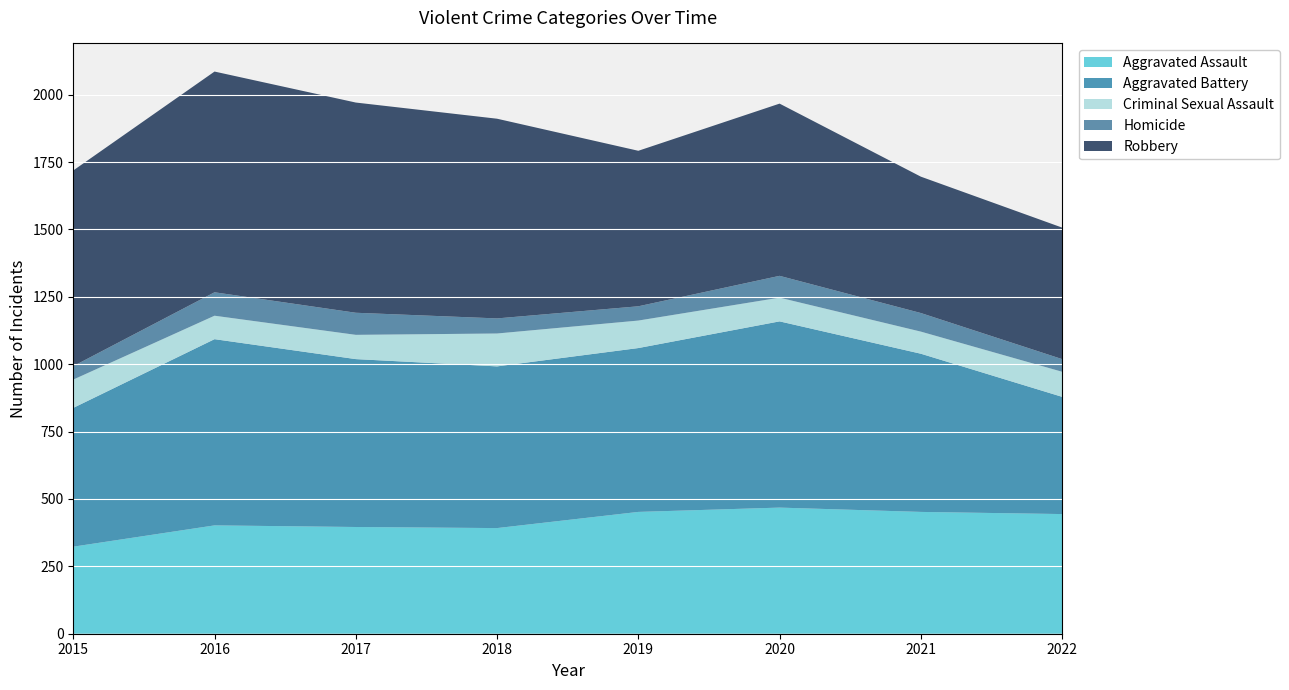

Reading left to right, extract all data points from this chart.

Aggravated Assault: 2015=323	2016=402	2017=396	2018=392	2019=452	2020=468	2021=452	2022=444
Aggravated Battery: 2015=515	2016=691	2017=623	2018=600	2019=608	2020=691	2021=587	2022=435
Criminal Sexual Assault: 2015=105	2016=87	2017=90	2018=122	2019=102	2020=88	2021=82	2022=93
Homicide: 2015=50	2016=87	2017=82	2018=56	2019=53	2020=81	2021=69	2022=47
Robbery: 2015=726	2016=819	2017=780	2018=741	2019=577	2020=639	2021=506	2022=488